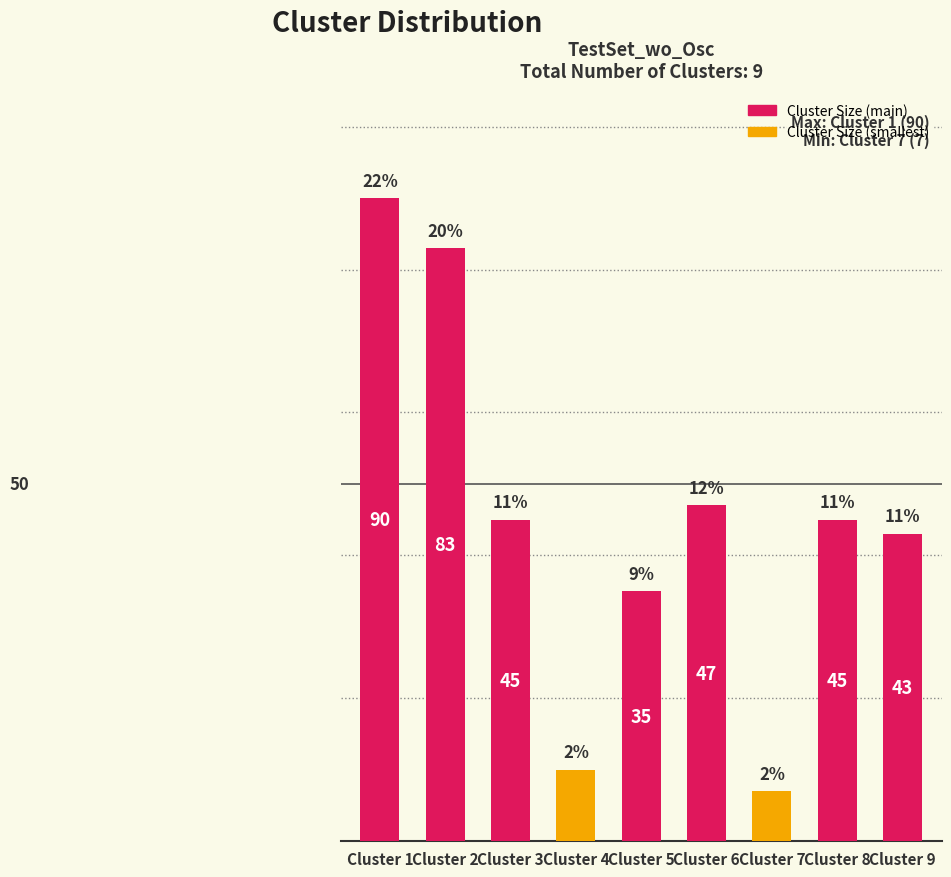

What is the change in value from Cluster 1 to Cluster 8?

-45